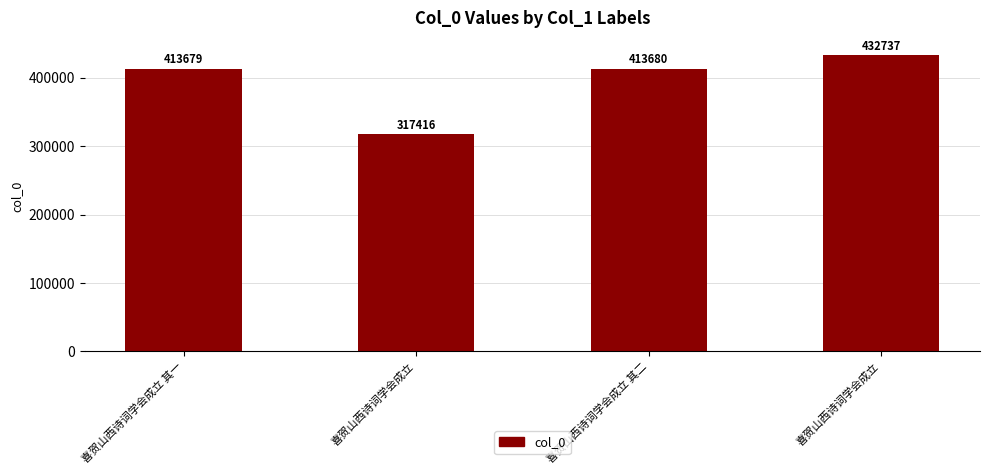

What is the value of the 3rd bar from the left?

413680